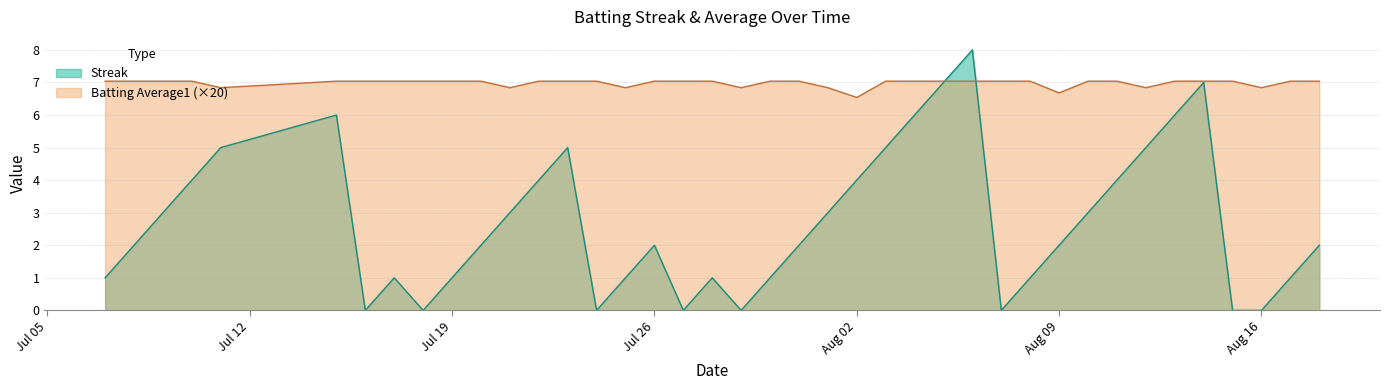

In Streak, how many points are higher than both neighbors (excluding endpoints)?

7